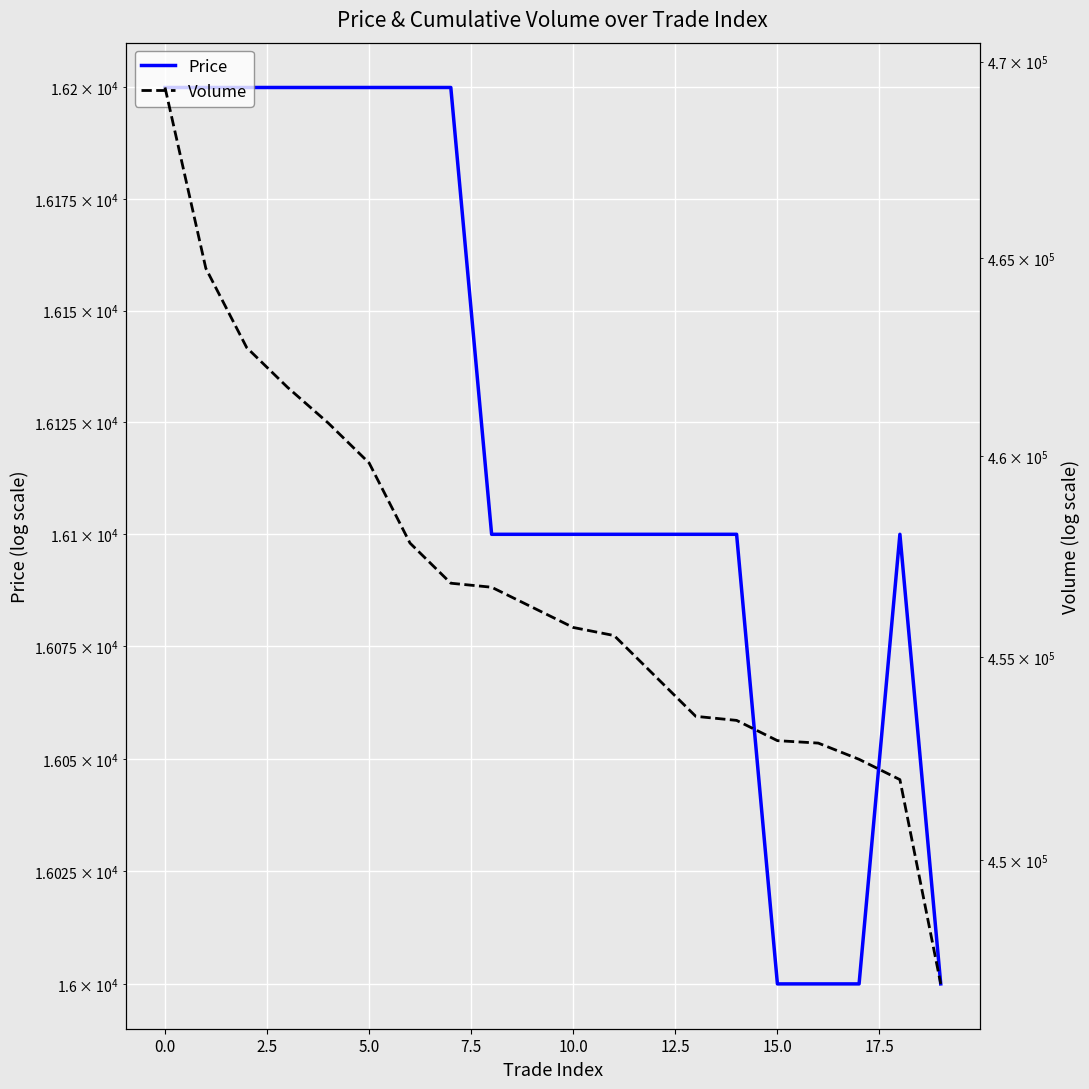

Is it true that Volume equals 815455 at 7.5?

False